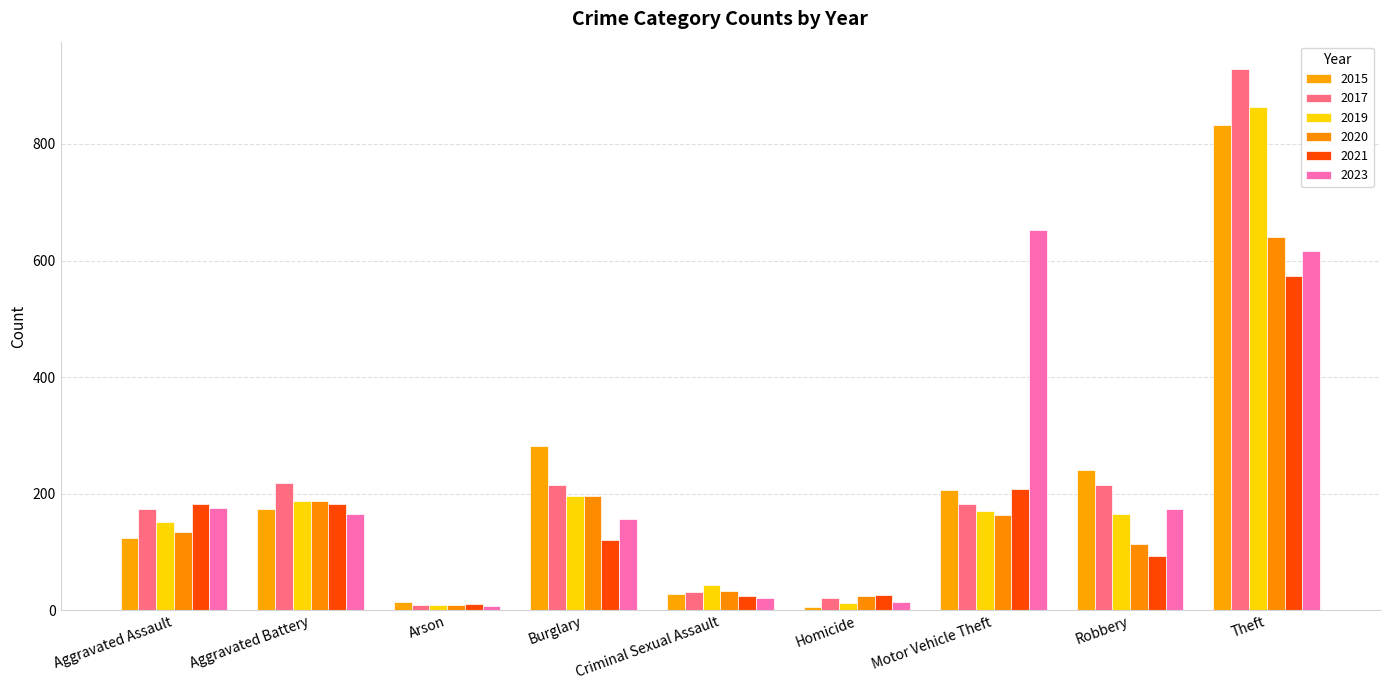

What is the difference between the maximum and minimum values in the 2020 series?

632